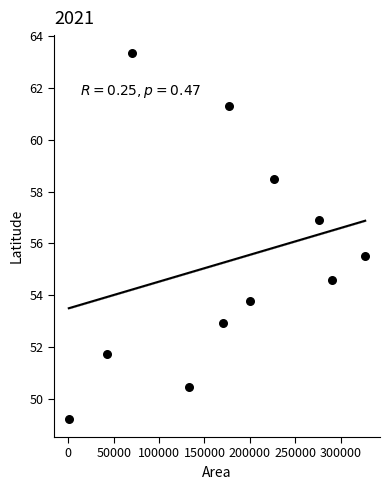

What Y value in the scatter plot is closest to 56?

55.5